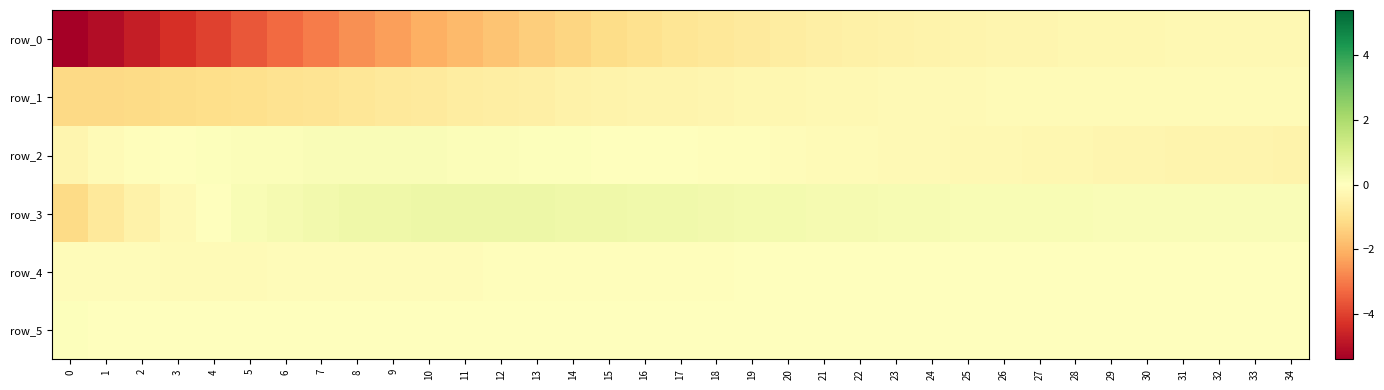

True or false: row_4 has a value of -0.0 at 29.

False